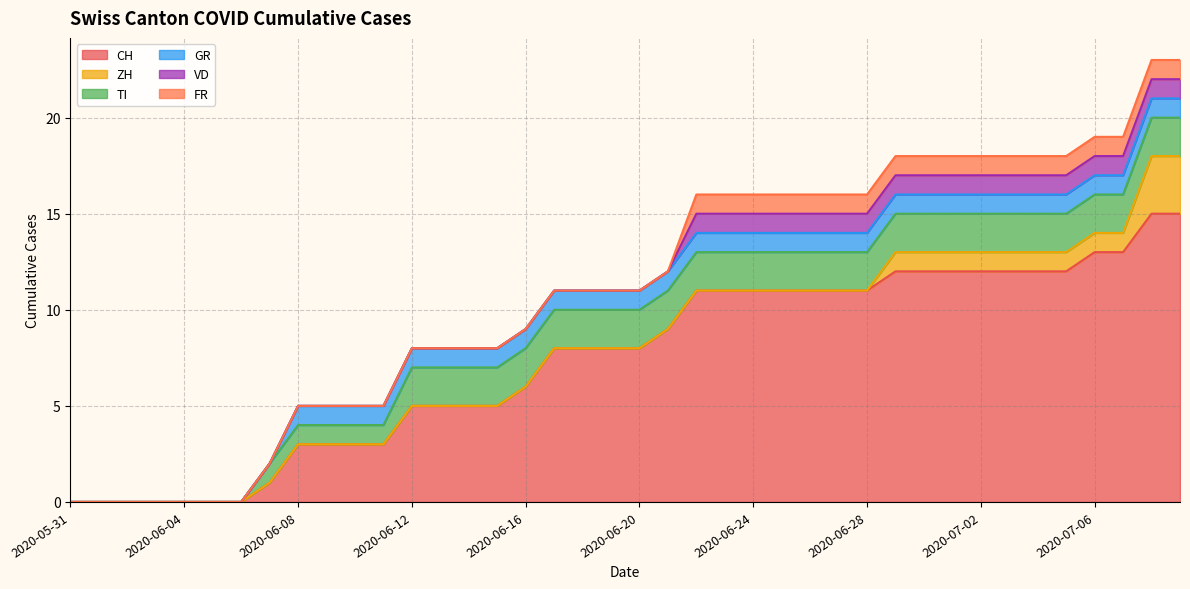

What is the approximate value of TI at 2020-06-16?

2